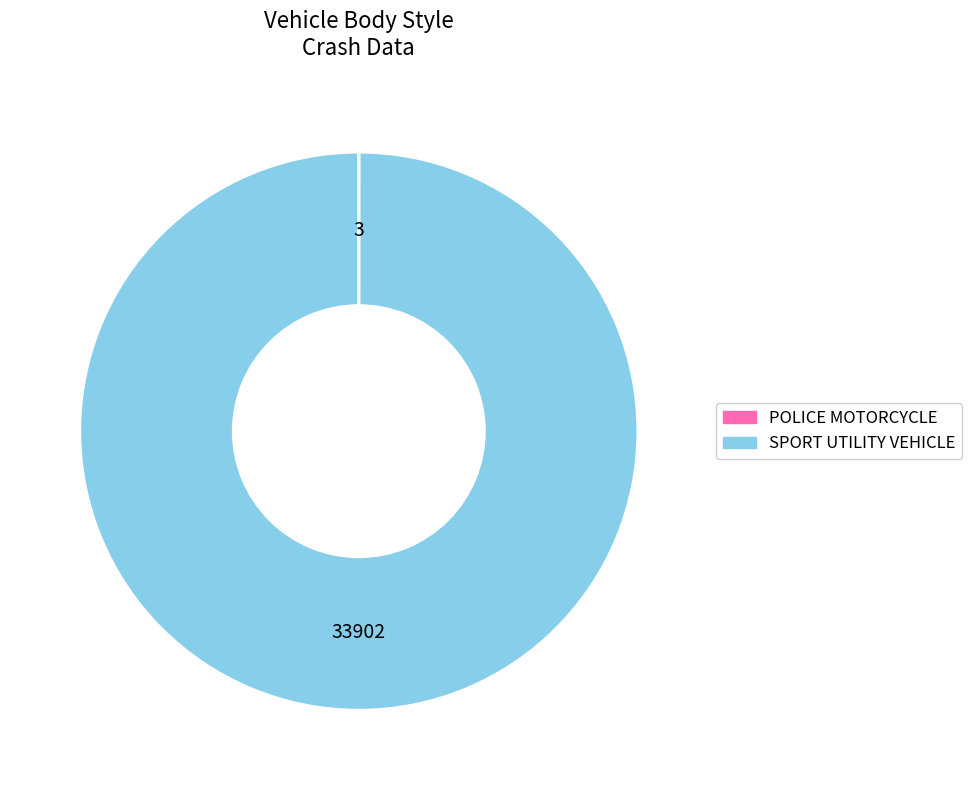

Which slice is the largest?

SPORT UTILITY VEHICLE